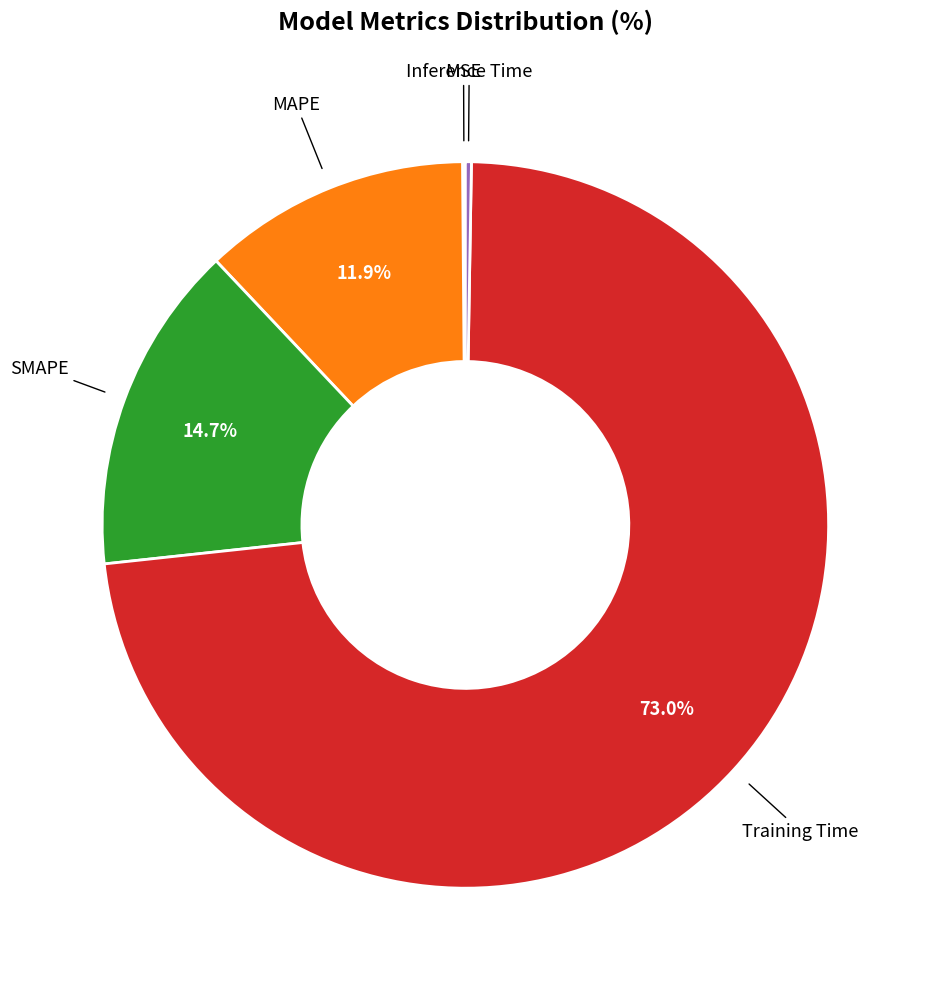

Is there any slice that represents more than half of the pie?

Yes